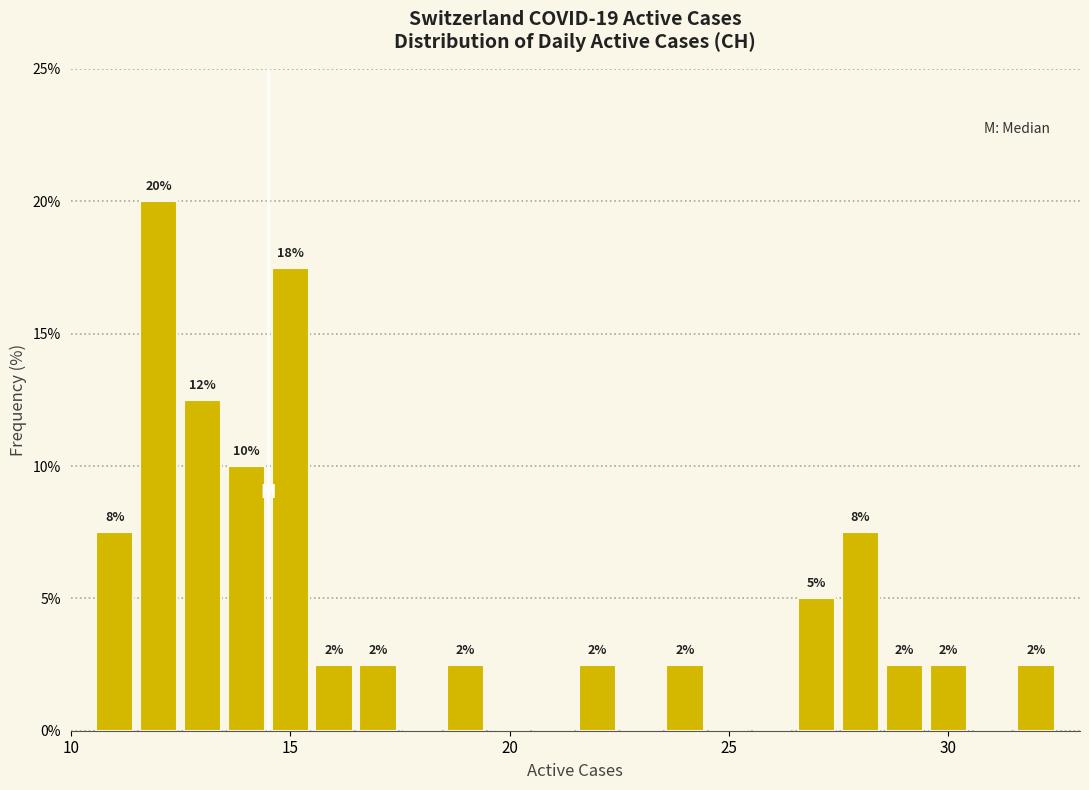

Around what value on the x-axis is the tallest bar? Give the approximate position of its centre, as read against the axis.

12.0